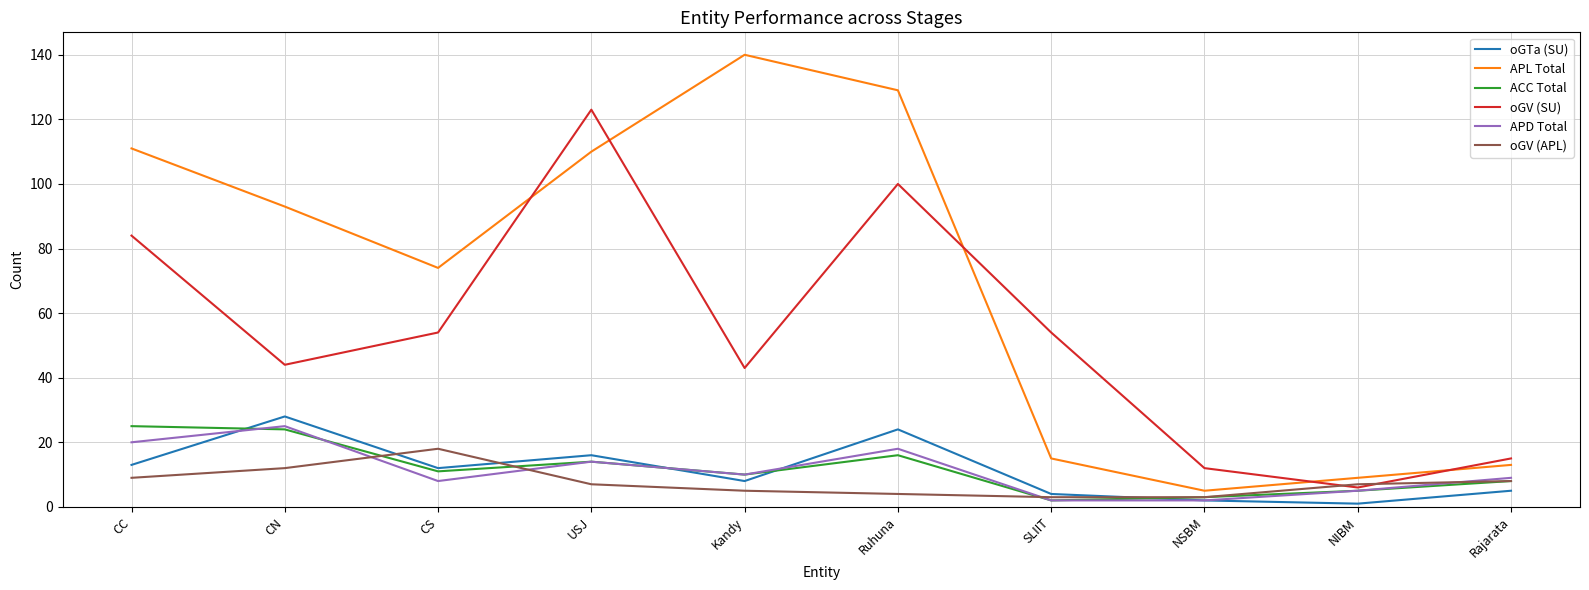

Which label corresponds to the largest value in the chart?

Kandy